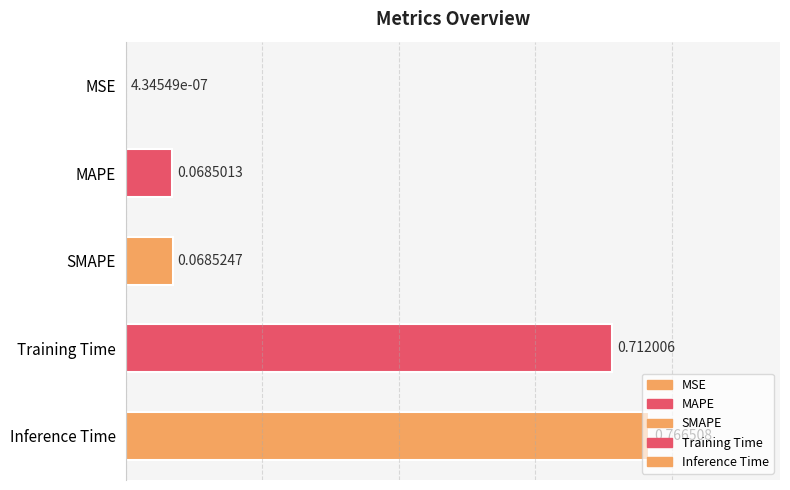

What is the sum of all values?

1.6